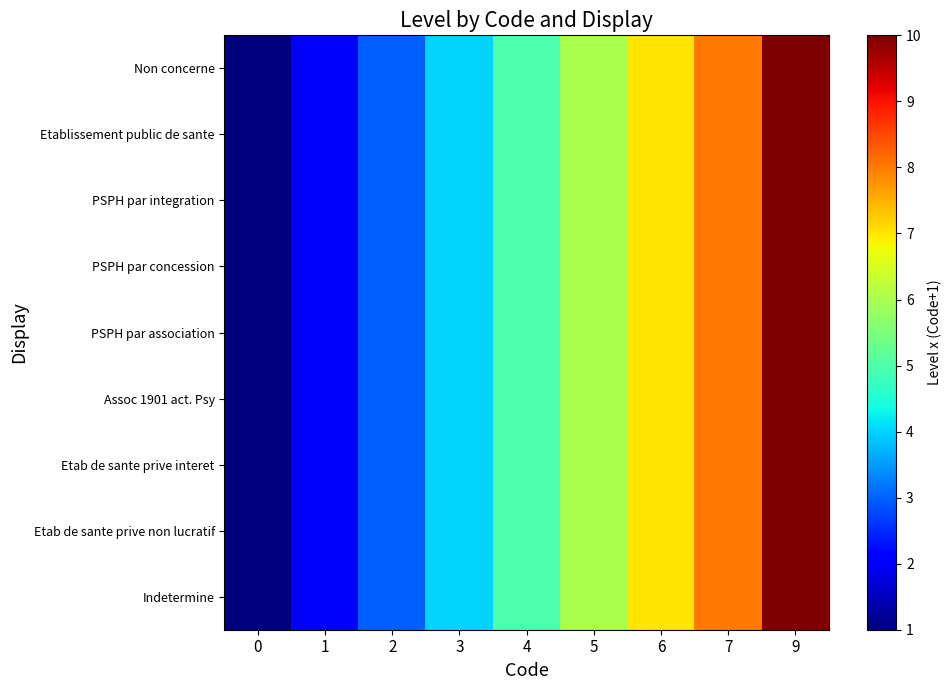

Which series has the largest range (max minus min)?

Non concerne